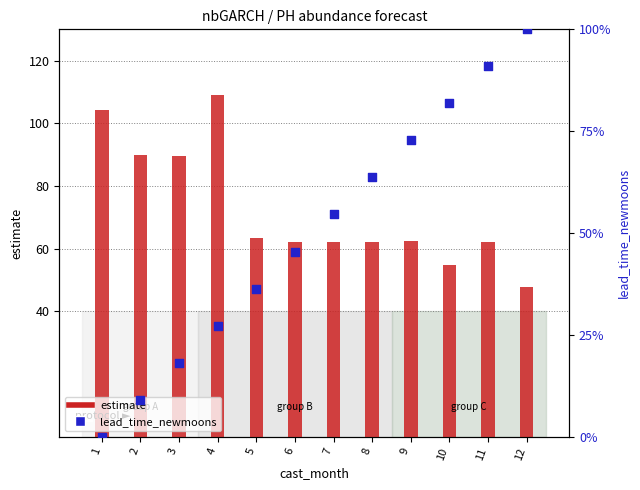

Which series has the widest spread of Y values?

lead_time_newmoons